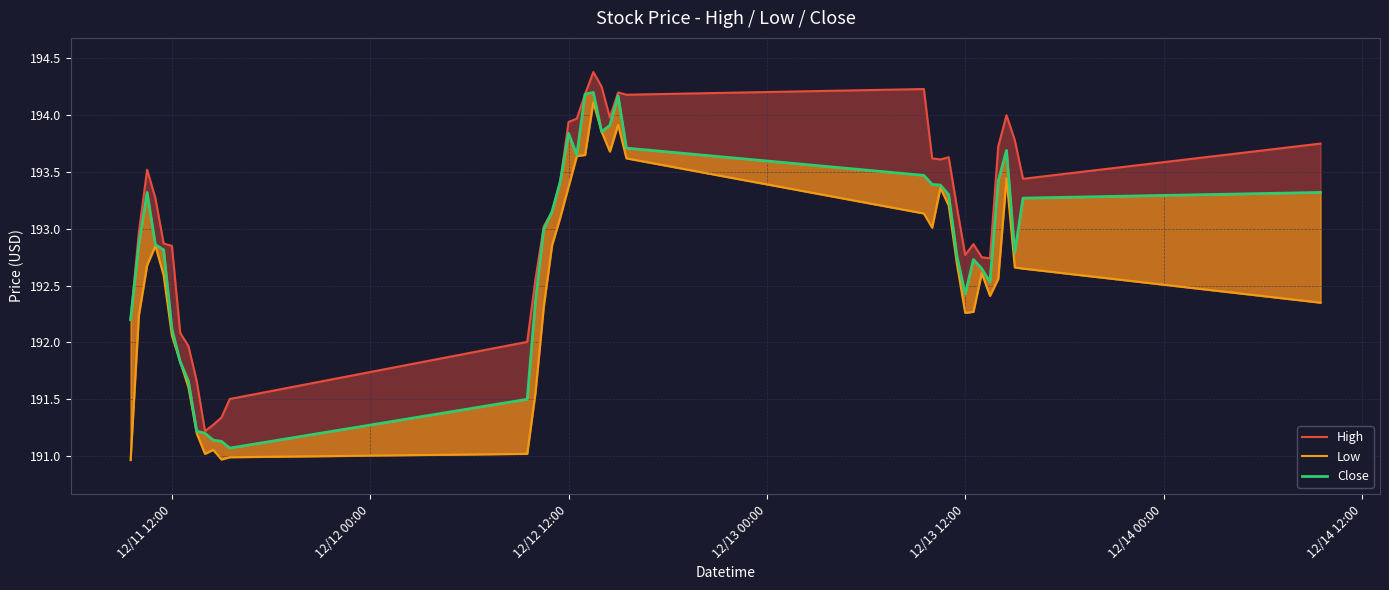

Which series has the largest total across all categories?

High